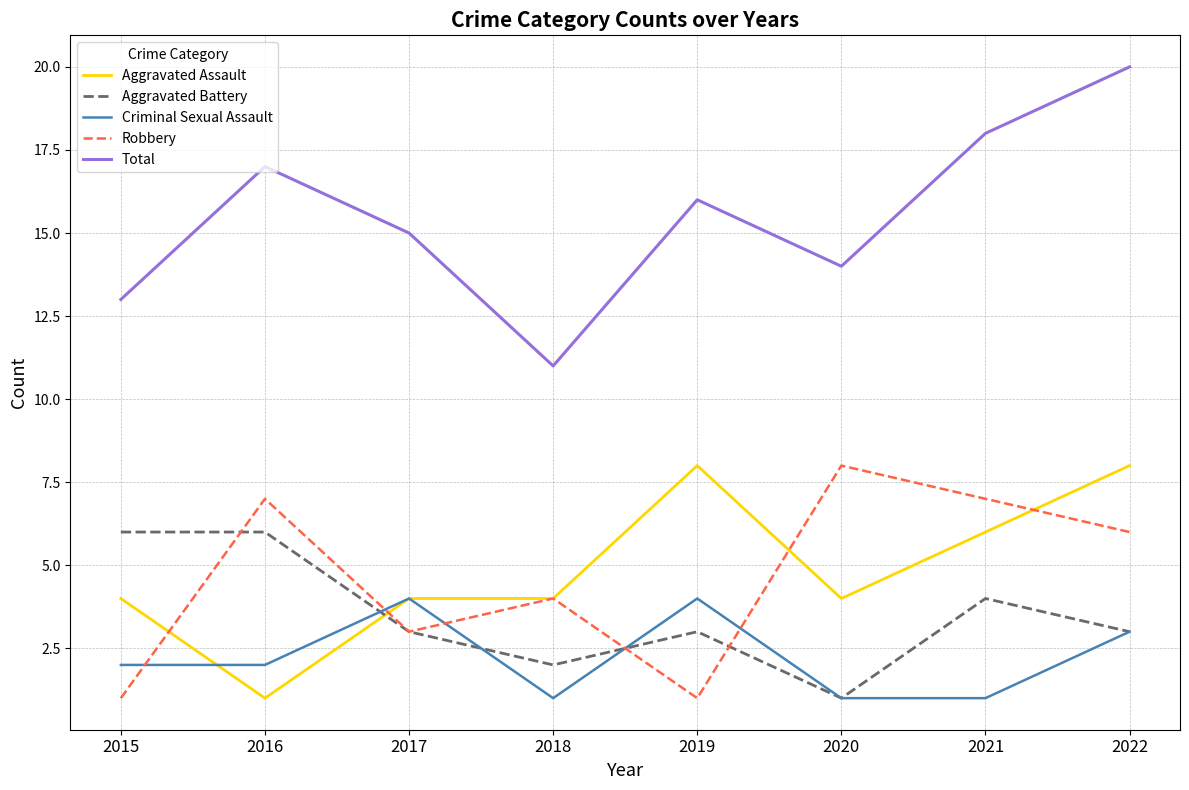

Reading left to right, transcribe all the data shown in this chart.

Aggravated Assault: 2015=4	2016=1	2017=4	2018=4	2019=8	2020=4	2021=6	2022=8
Aggravated Battery: 2015=6	2016=6	2017=3	2018=2	2019=3	2020=1	2021=4	2022=3
Criminal Sexual Assault: 2015=2	2016=2	2017=4	2018=1	2019=4	2020=1	2021=1	2022=3
Robbery: 2015=1	2016=7	2017=3	2018=4	2019=1	2020=8	2021=7	2022=6
Total: 2015=13	2016=17	2017=15	2018=11	2019=16	2020=14	2021=18	2022=20